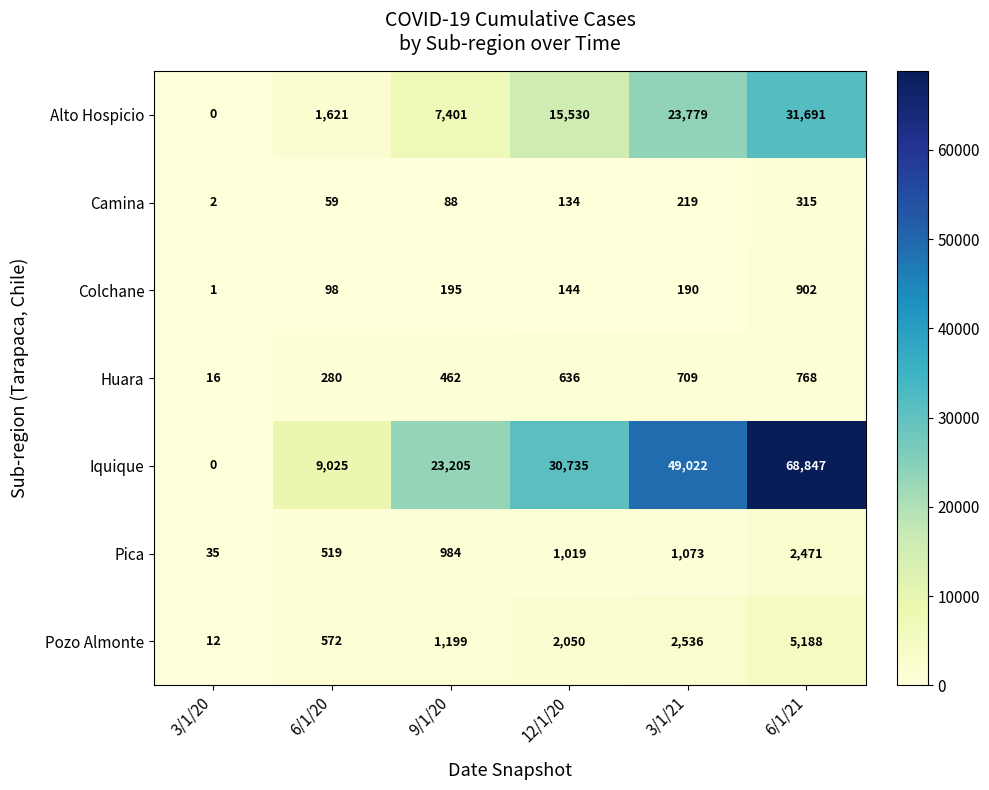

Which category has the lowest value in the Camina series?

3/1/20